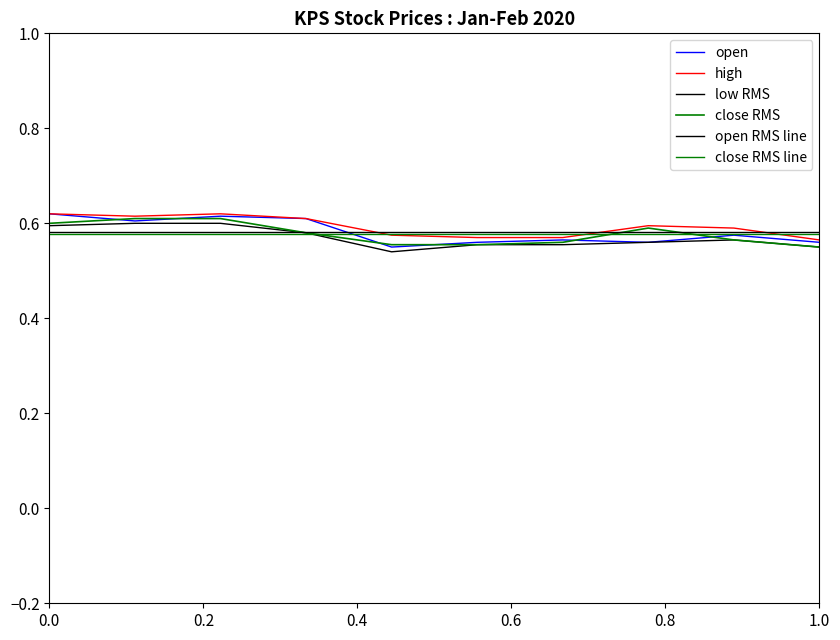

True or false: close and high intersect in this chart.

False